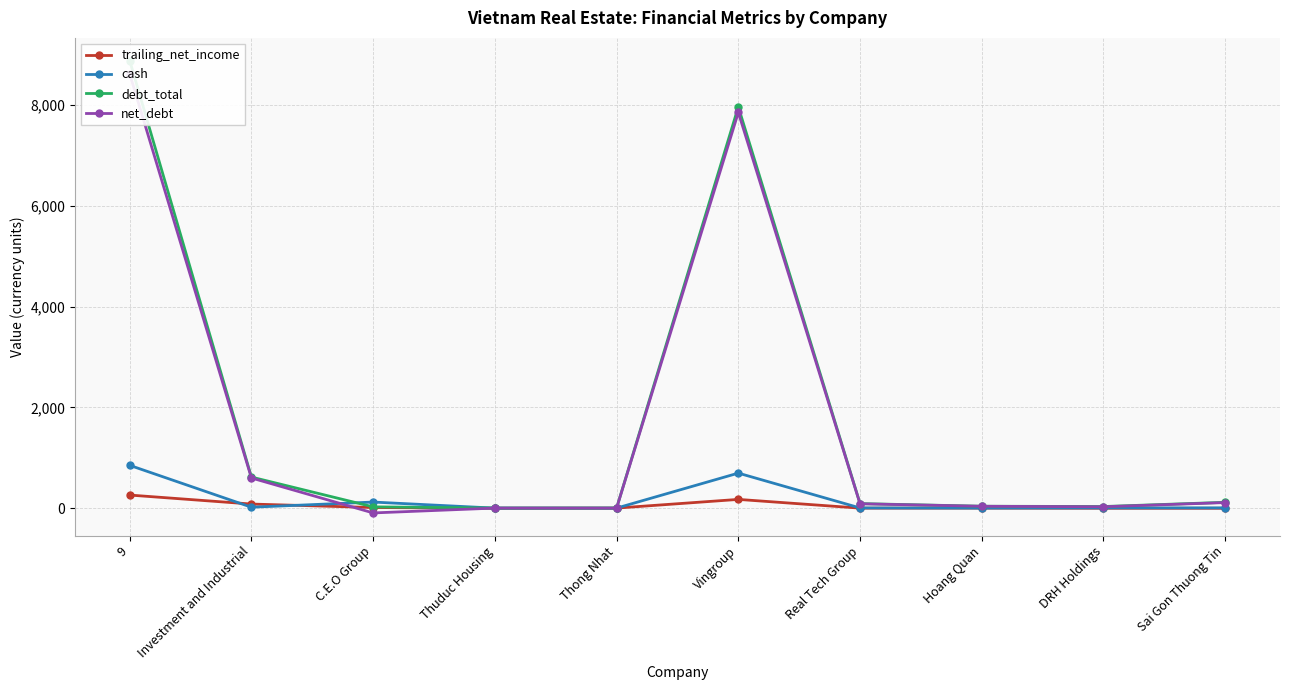

List the labels in order of net_debt value, largest first.

9, Vingroup, Investment and Industrial, Sai Gon Thuong Tin, Real Tech Group, Hoang Quan, DRH Holdings, Thuduc Housing, Thong Nhat, C.E.O Group